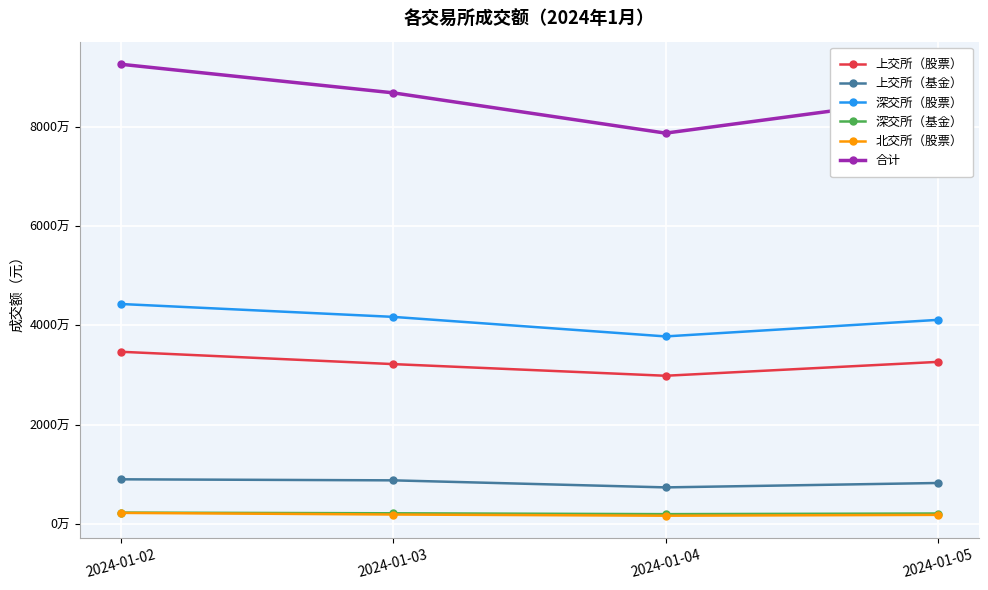

What is the total value across all series at 2024-01-02?

185110156.2